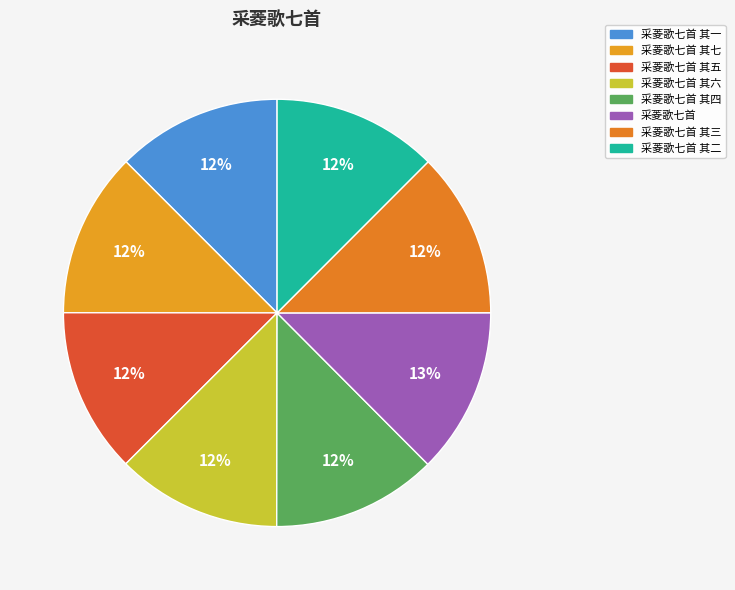

To the nearest percent, what portion does 采菱歌七首 其一 represent?

12%